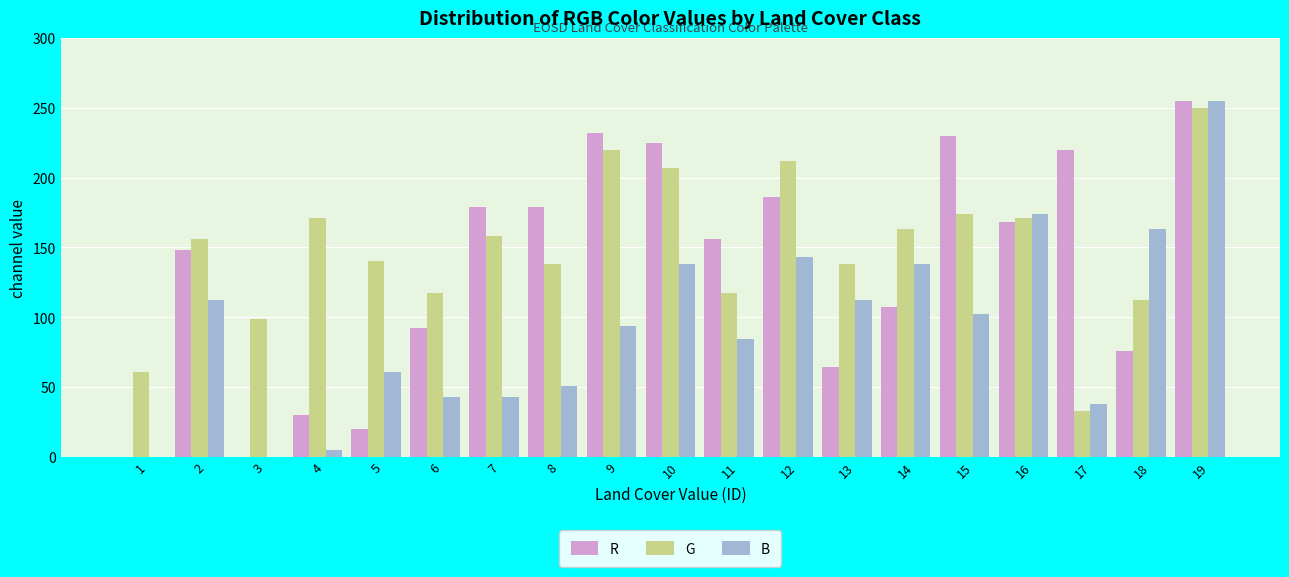

What value does the G series have at 14?

163